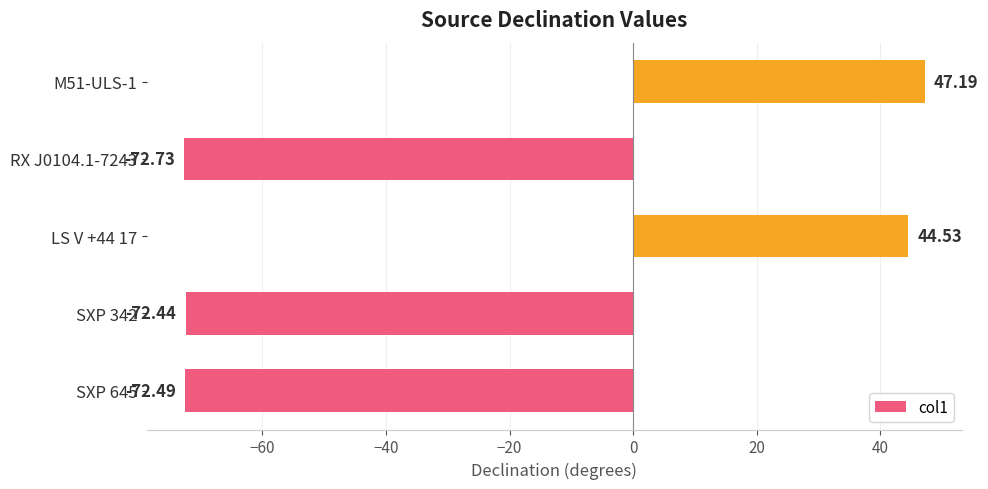

What is the difference between the maximum and second lowest values?

119.7